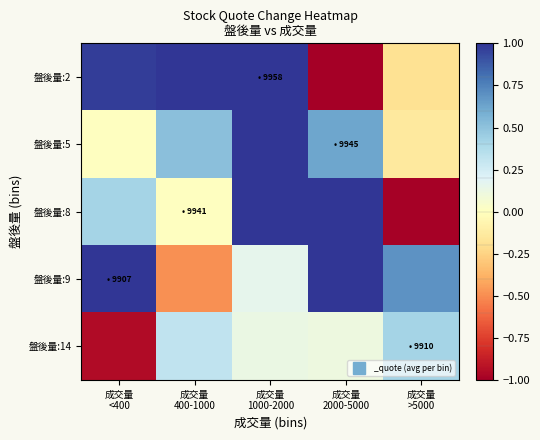

Reading left to right, transcribe all the data shown in this chart.

盤後量:2: 成交量
<400=1.0	成交量
400-1000=1.9	成交量
1000-2000=5.9	成交量
2000-5000=-3.0	成交量
>5000=-0.2
盤後量:5: 成交量
<400=0.0	成交量
400-1000=0.5	成交量
1000-2000=2.0	成交量
2000-5000=0.6	成交量
>5000=-0.1
盤後量:8: 成交量
<400=0.4	成交量
400-1000=0.0	成交量
1000-2000=2.3	成交量
2000-5000=1.2	成交量
>5000=-1.0
盤後量:9: 成交量
<400=2.5	成交量
400-1000=-0.5	成交量
1000-2000=0.2	成交量
2000-5000=1.1	成交量
>5000=0.7
盤後量:14: 成交量
<400=-0.9	成交量
400-1000=0.3	成交量
1000-2000=0.1	成交量
2000-5000=0.1	成交量
>5000=0.4